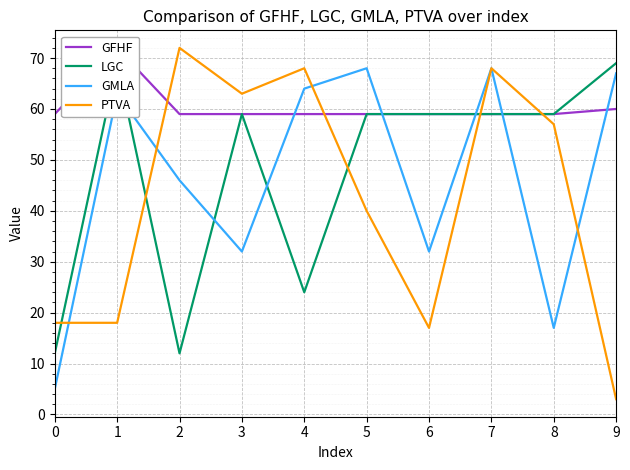

True or false: LGC and GMLA cross at least once.

True